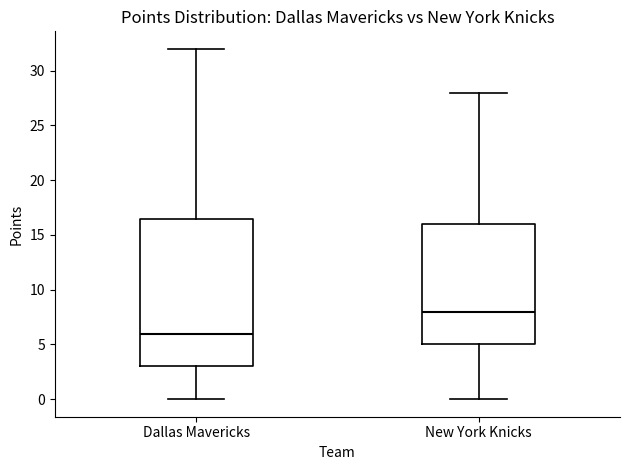

Where is the upper edge of the box for New York Knicks on the y-axis? The values are not printed on the chart, so give them approximately, as read against the axis.

16.0